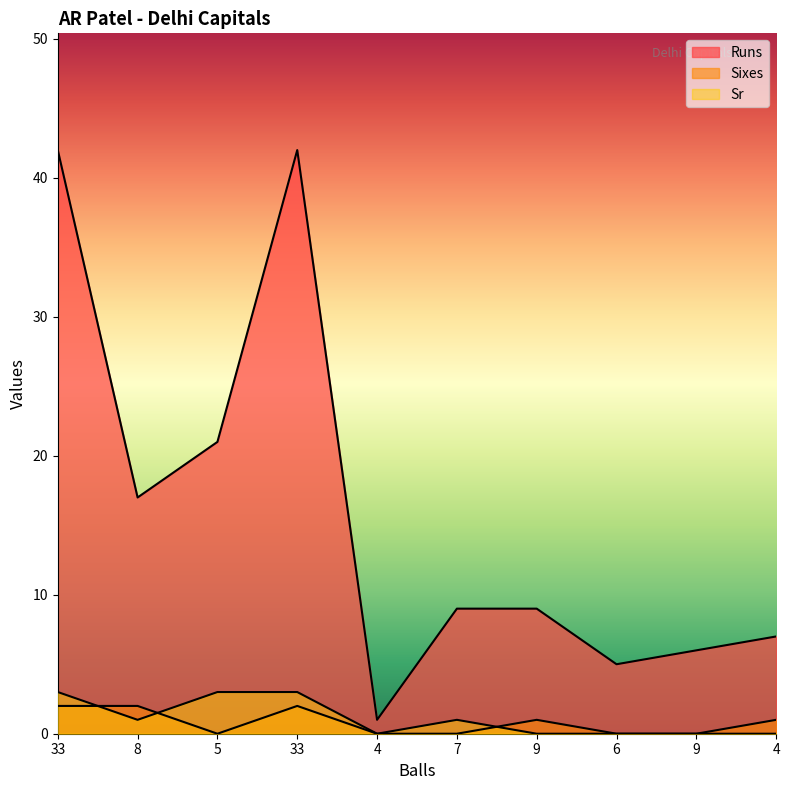

At which label is Sixes closest to 1?

9